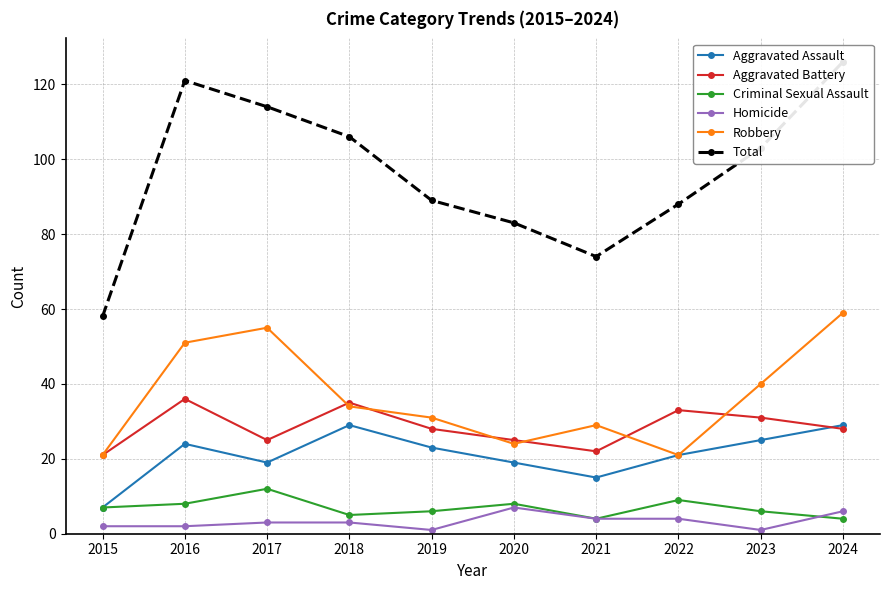

Is it true that Robbery equals 21 at 2022?

True